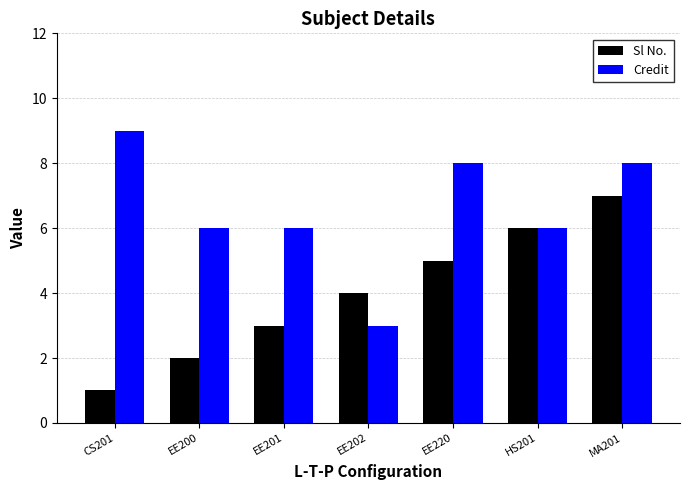

Between CS201 and EE201, which series saw the biggest shift?

Credit